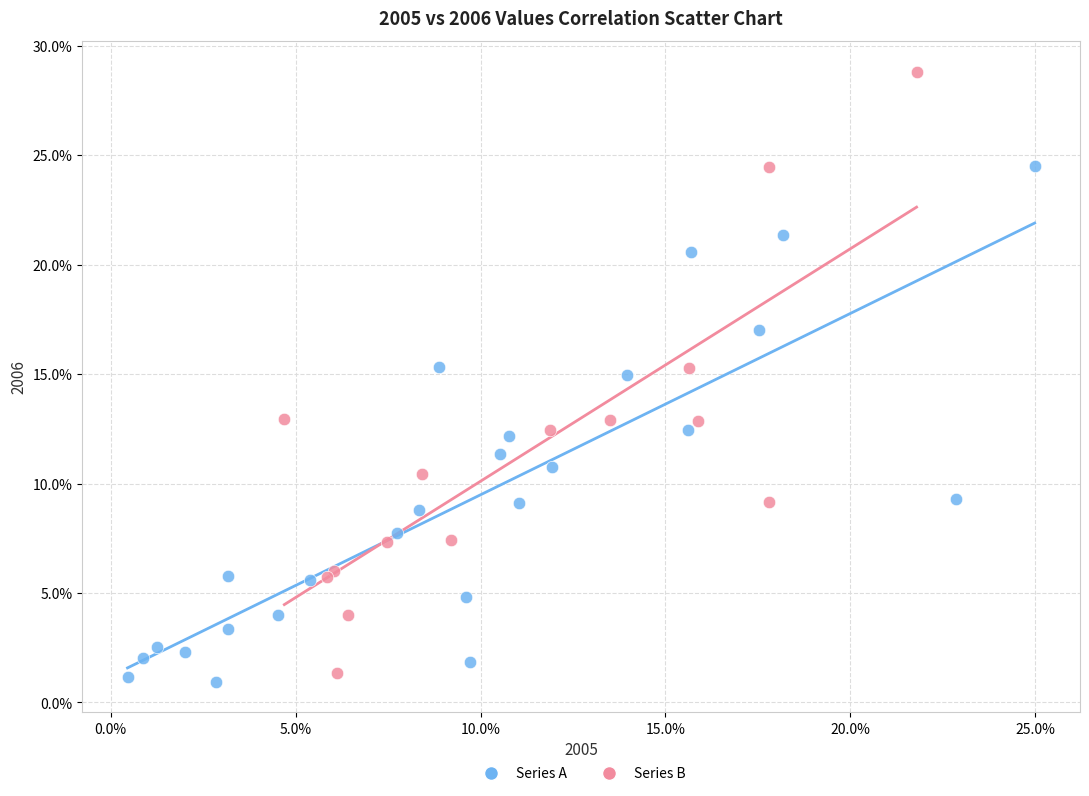

What are all the series names shown in the legend?

Series A, Series B